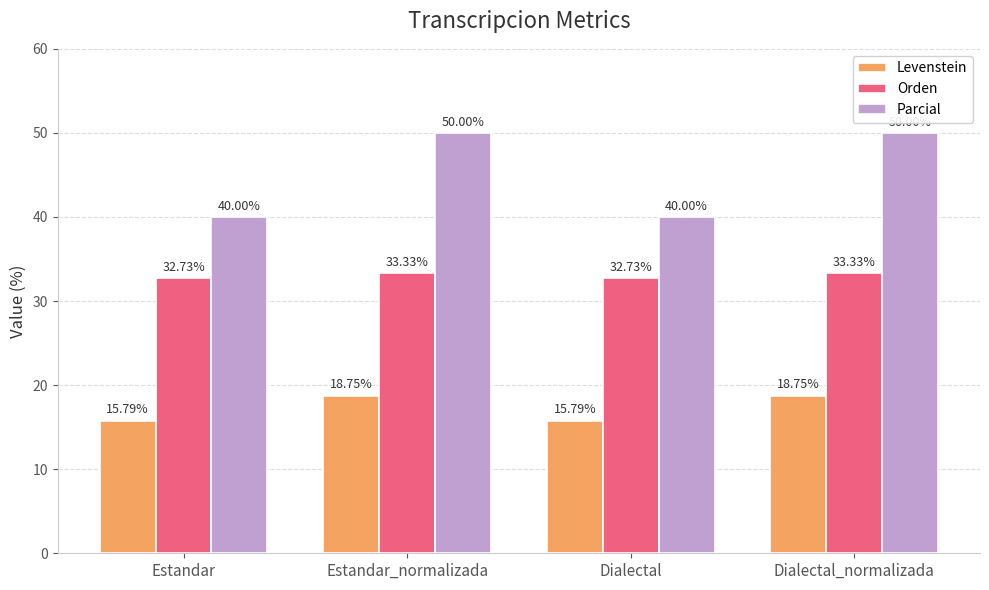

Count the Orden values in the range 32 to 33.

2